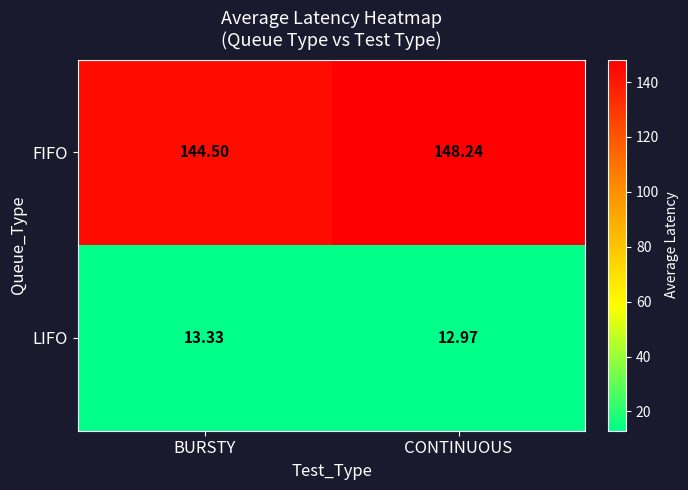

At which label does LIFO first exceed 13?

BURSTY